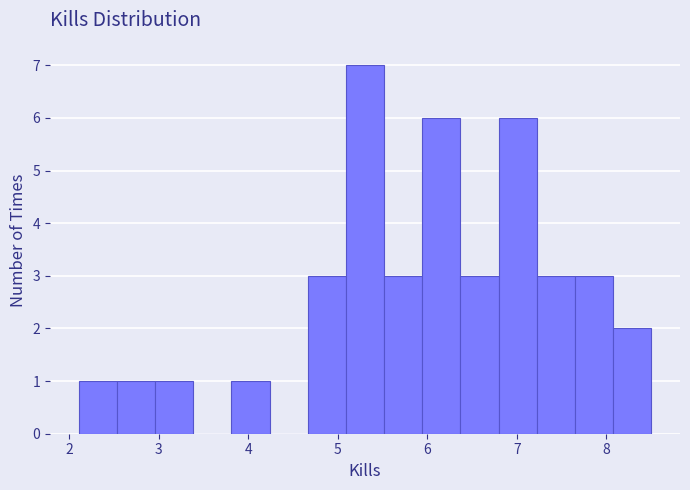

Over which range of the x-axis is the bar tallest?

5.1 to 5.5